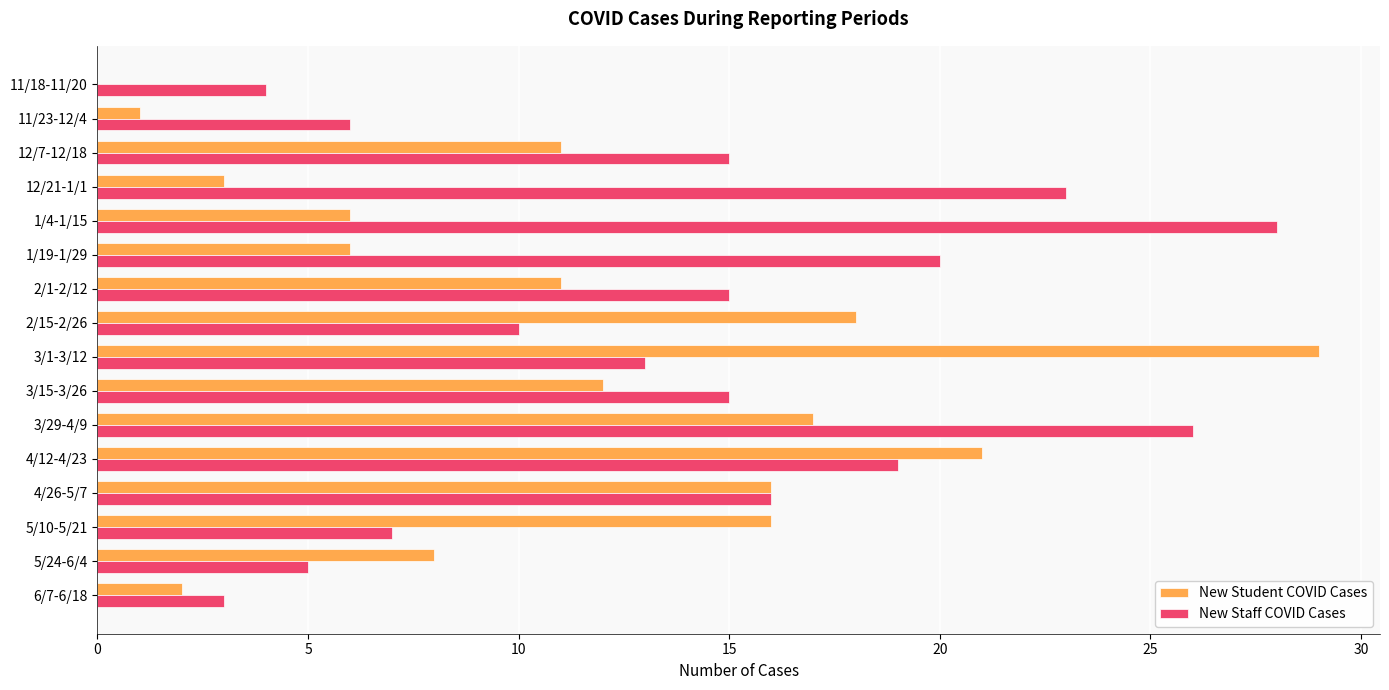

How many data points does each series have?

16